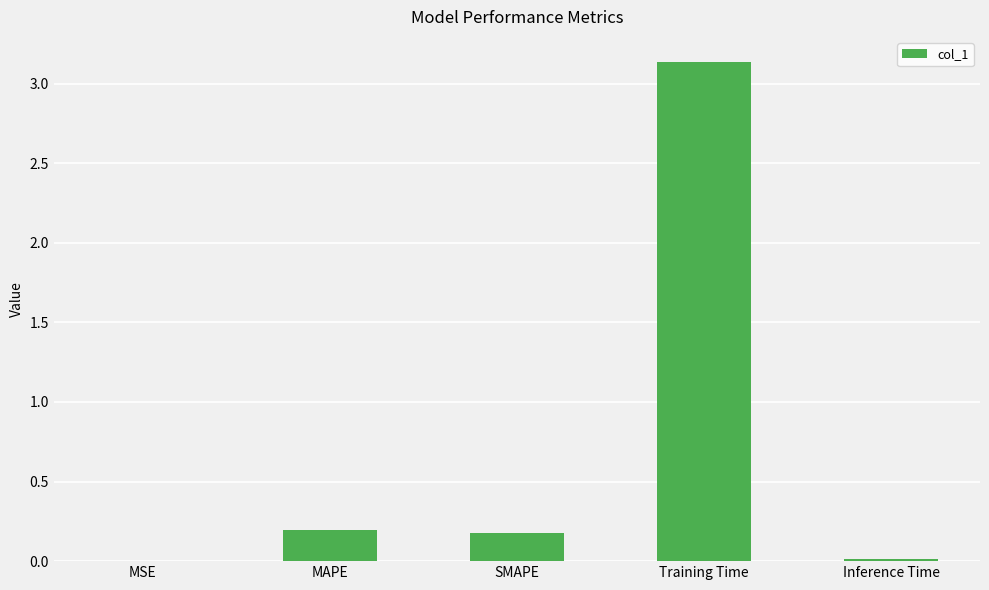

Which label corresponds to the largest value in the chart?

Training Time